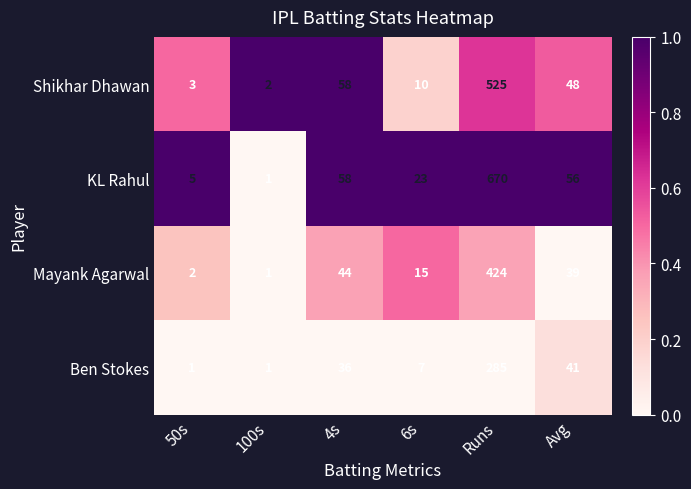

Which series has the largest total across all categories?

KL Rahul